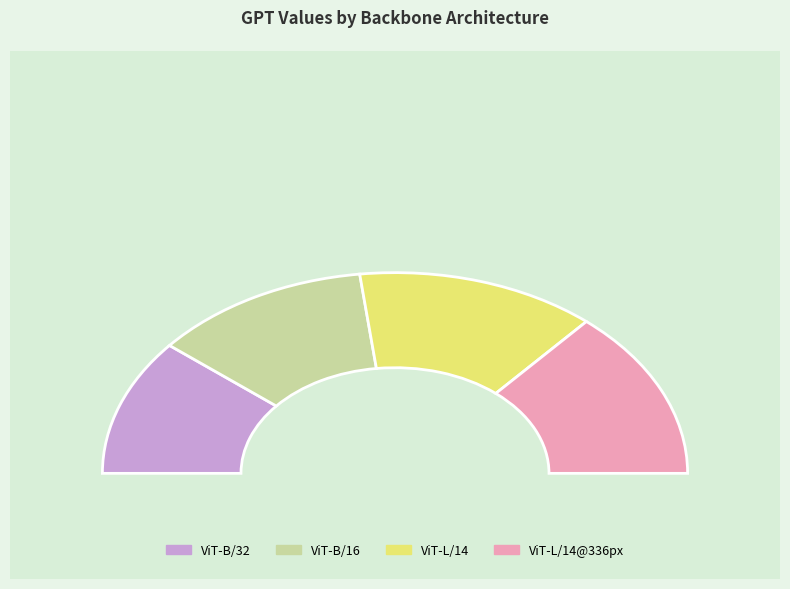

Which slice is the largest?

ViT-L/14@336px